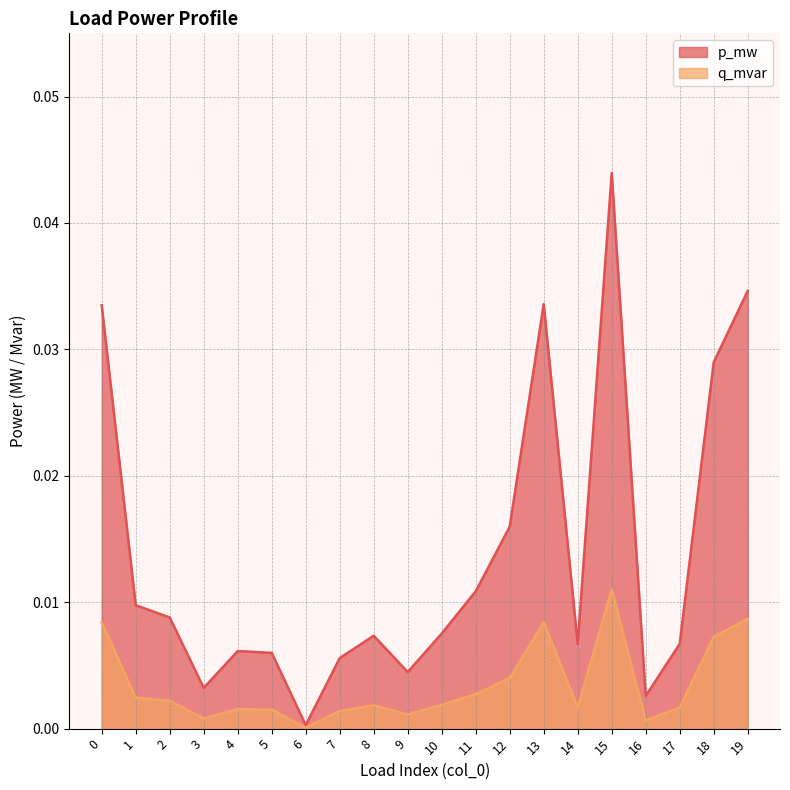

How many lines are shown in the chart?

2